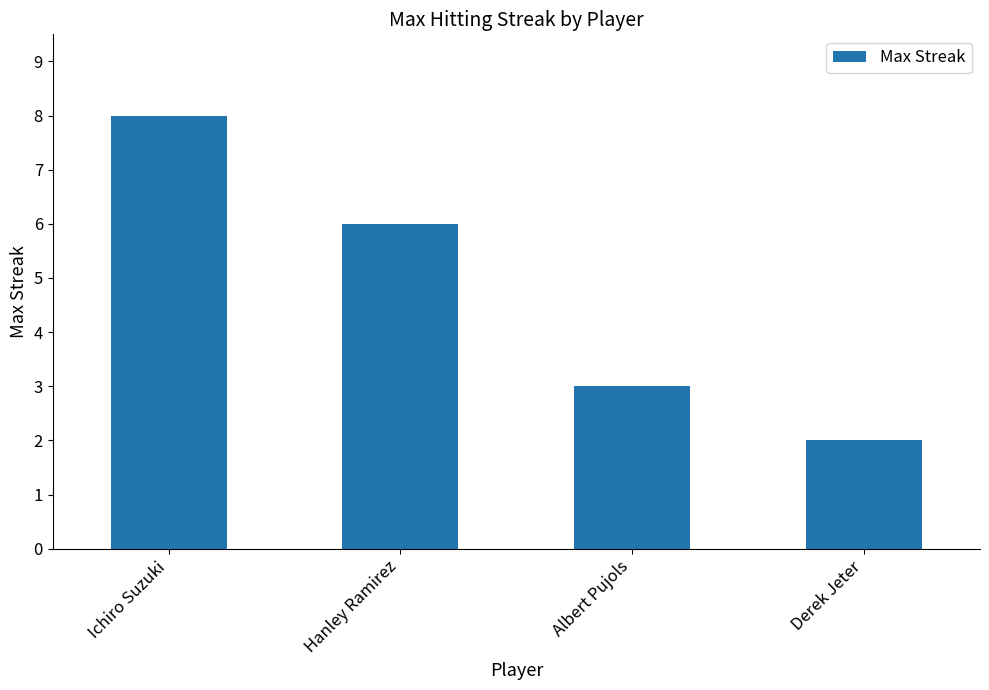

True or false: the data shows 6 at Hanley Ramirez.

True